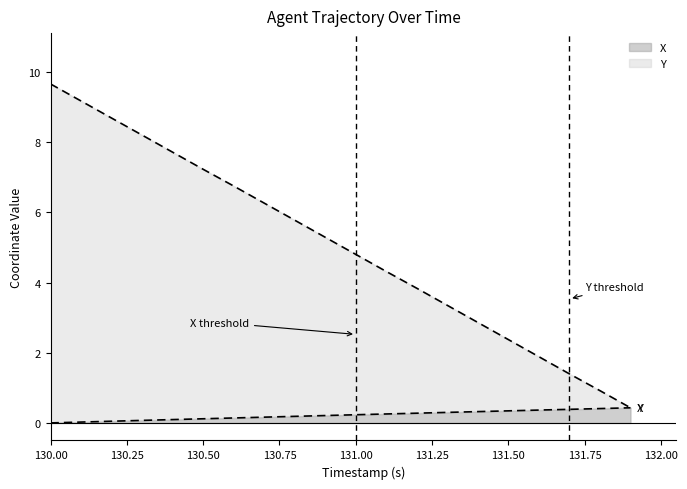

The value of Y at 130.5 is 1.6. True or false?

False